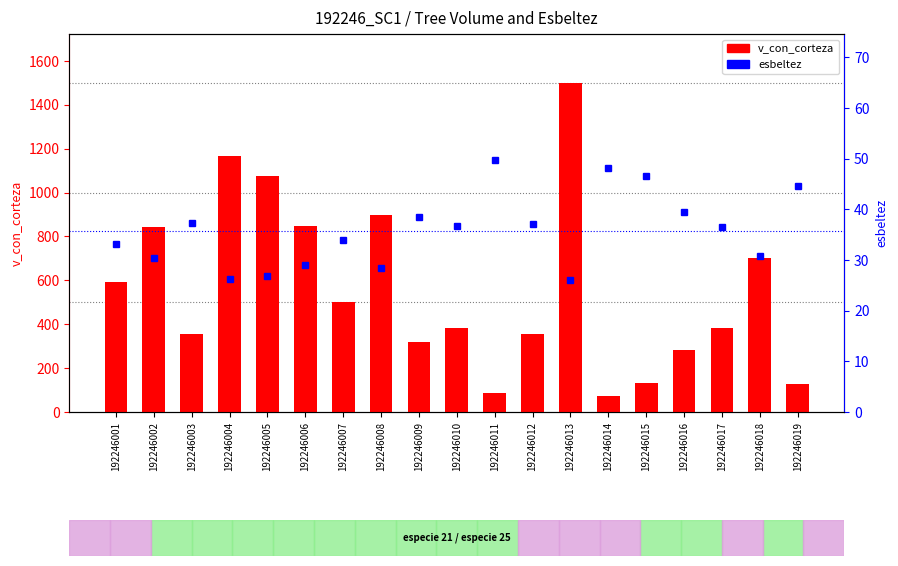

What is the sum of all v_con_corteza values?

10621.7